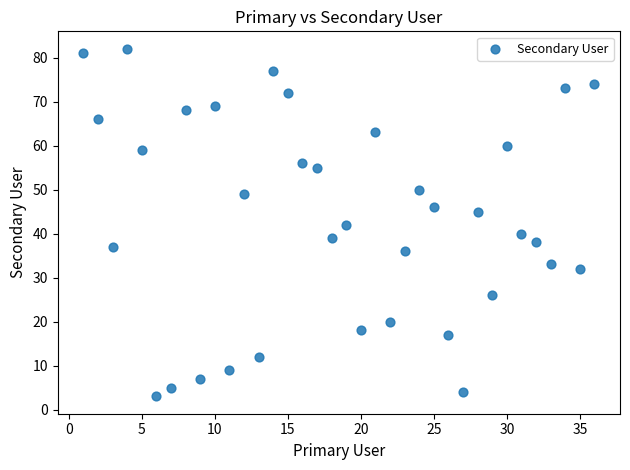

What is the range of X values (max minus min)?

35